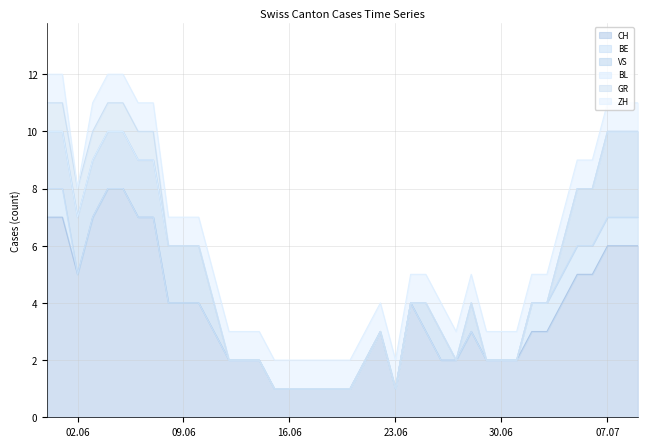

What is the difference between the second highest and second lowest values in the VS series?

3